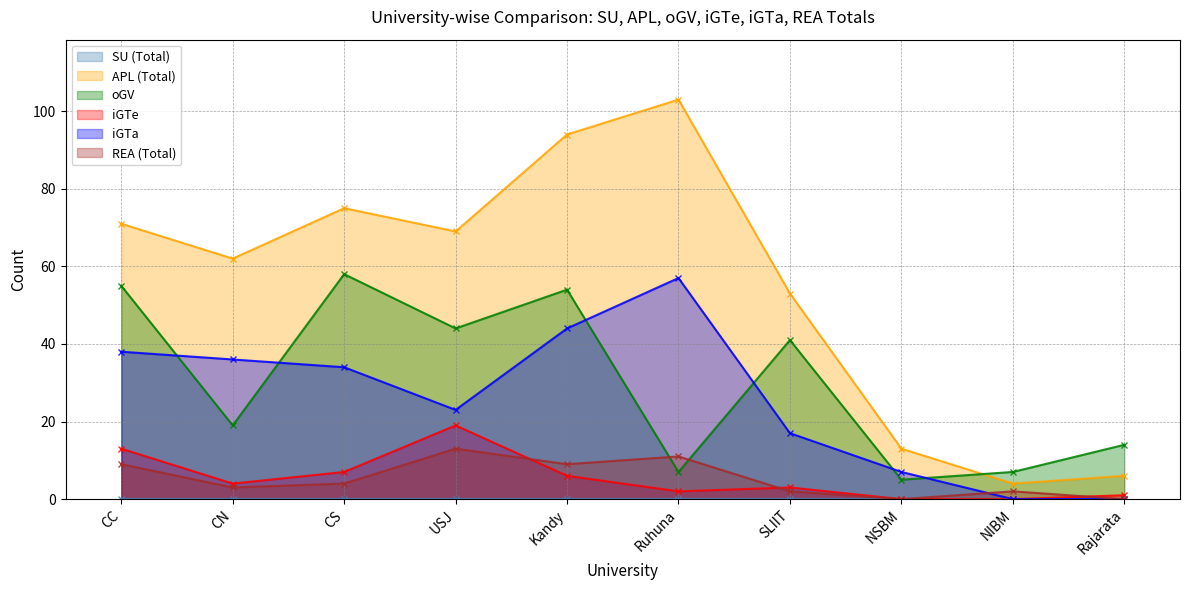

What is the label of the 6th point from the right?

Kandy